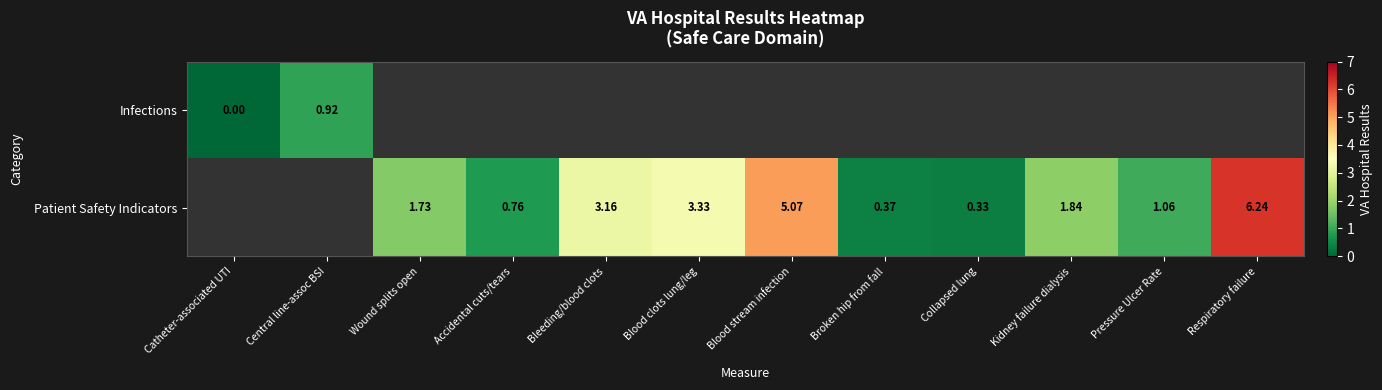

At how many categories does at least one series exceed 6?

1